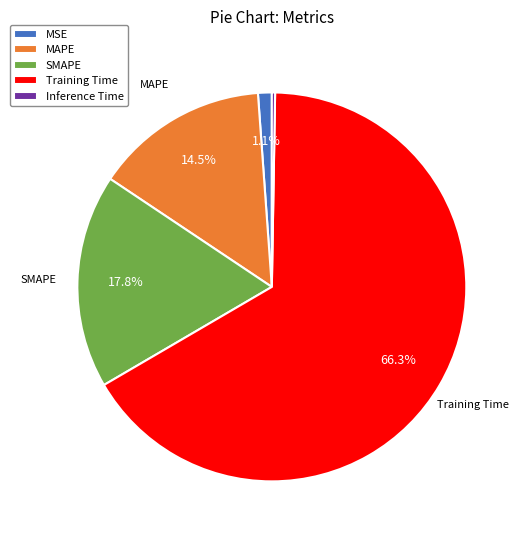

Combined, do MAPE and Training Time account for over 50%?

Yes